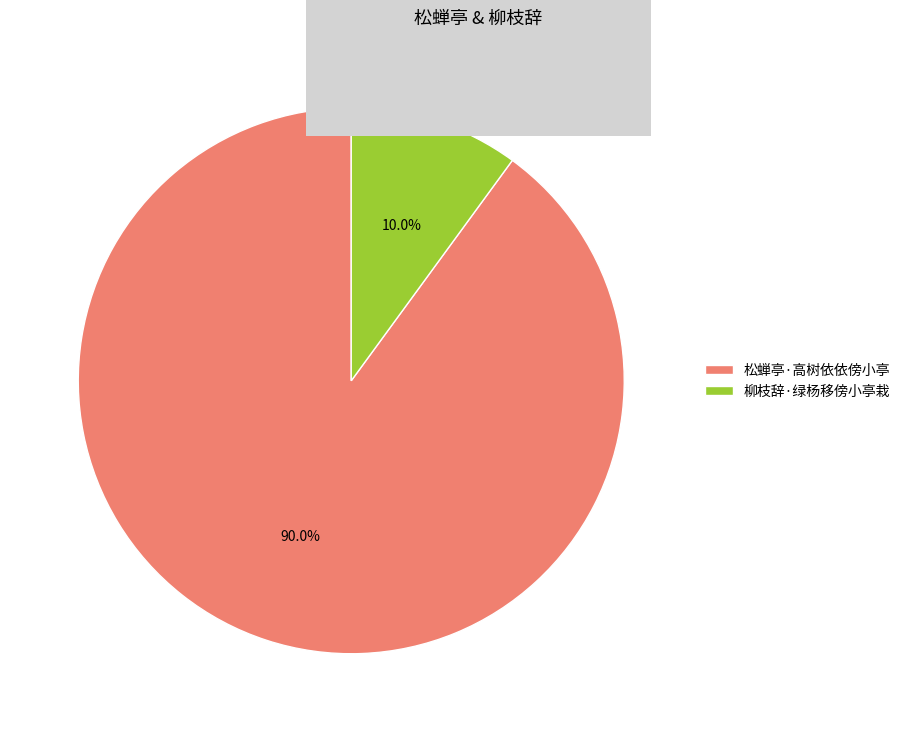

To the nearest percent, what is the average slice percentage?

50%